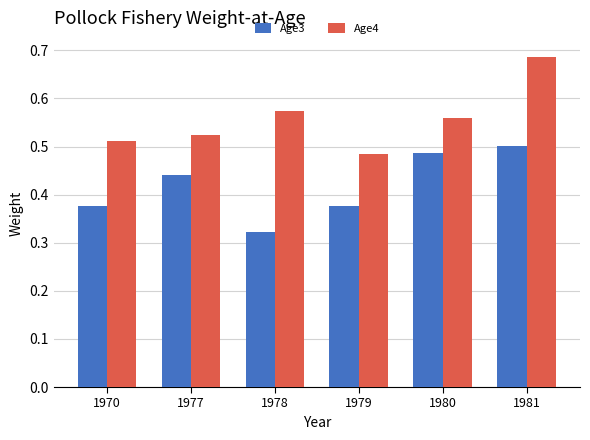

The Age4 series shows 0.9 at 1981. True or false?

False